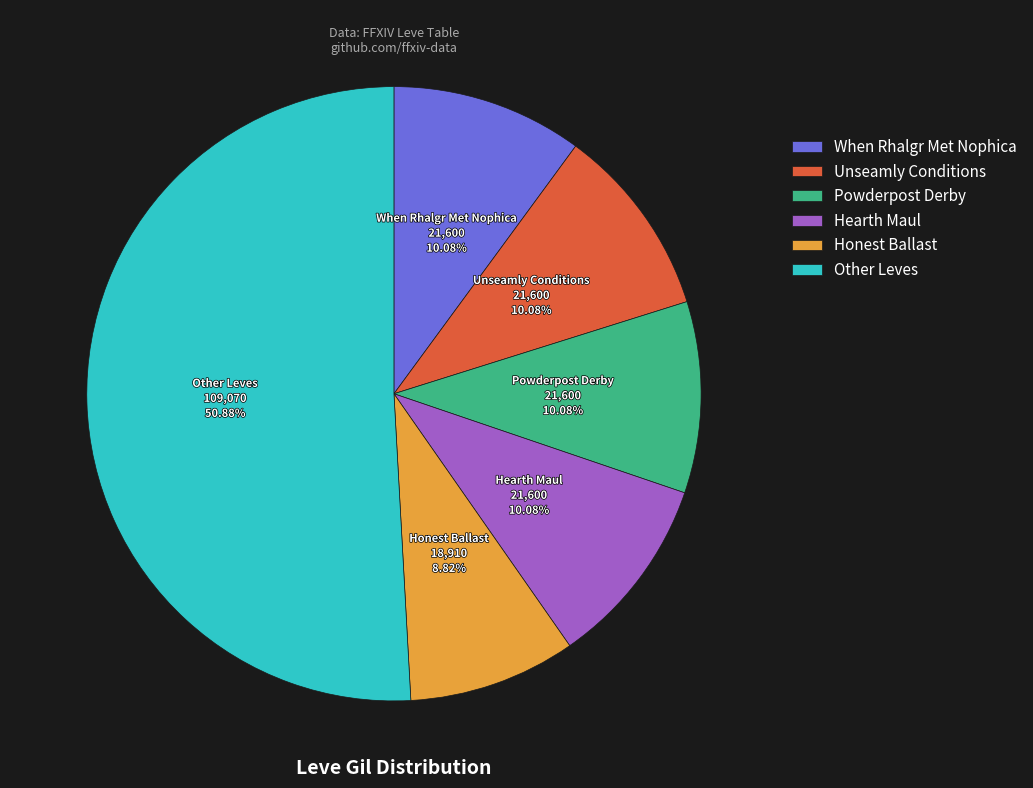

To the nearest percent, what is the average slice percentage?

17%